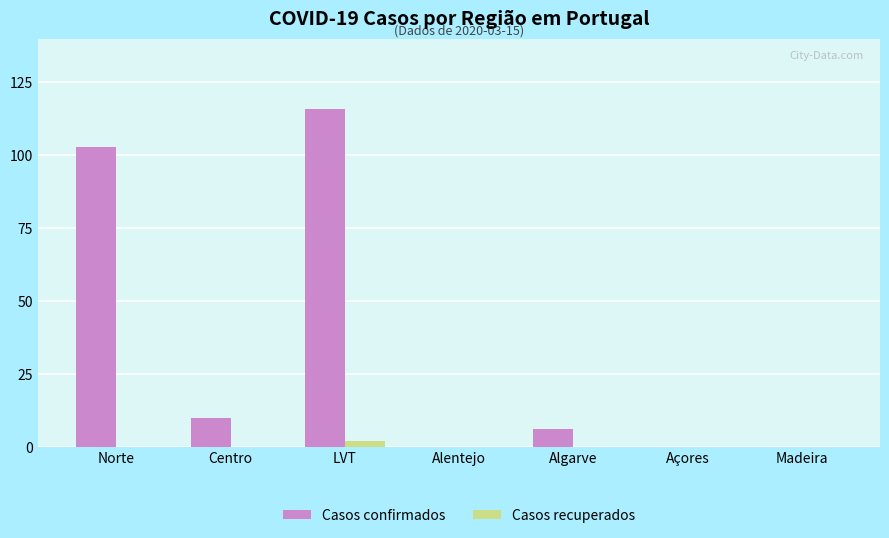

What is the total value across all series at Norte?

103